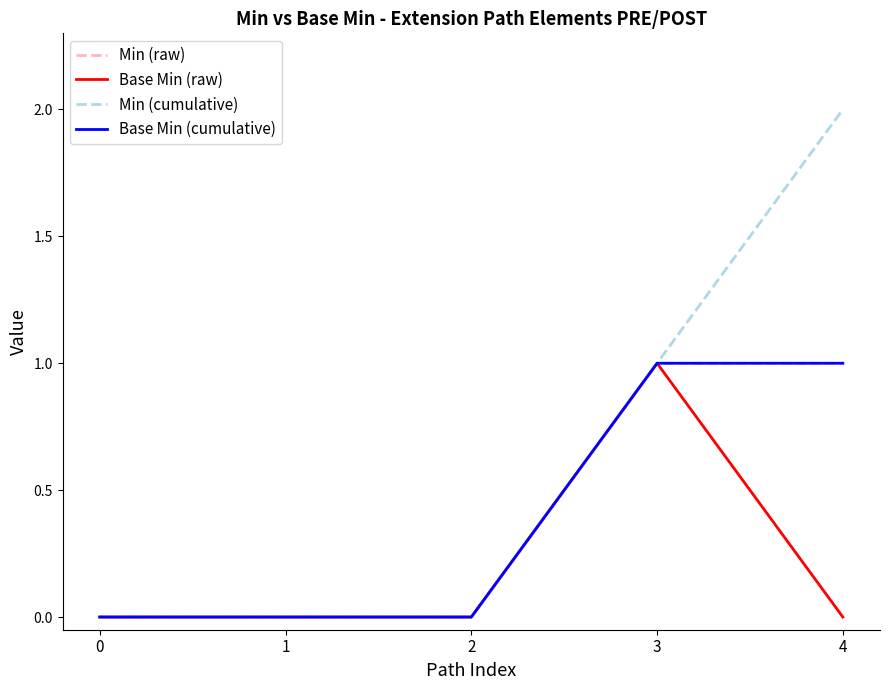

How many lines are shown in the chart?

4